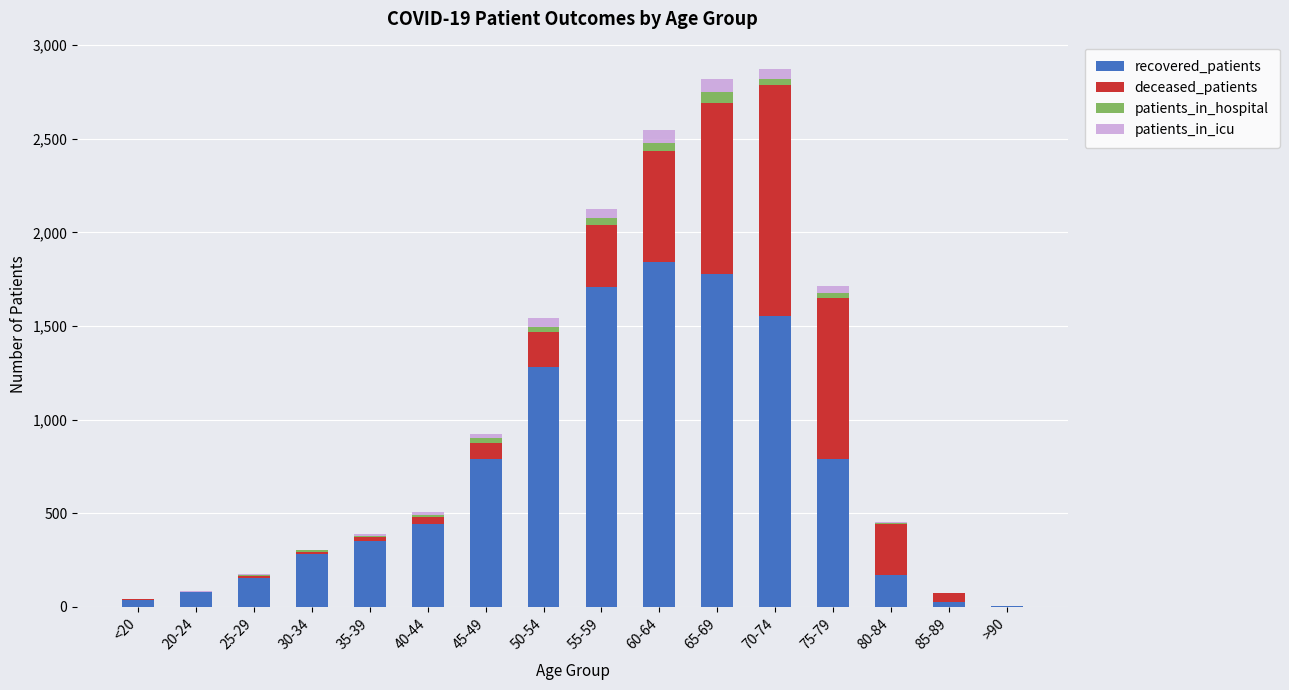

At which label does recovered_patients reach its peak?

60-64